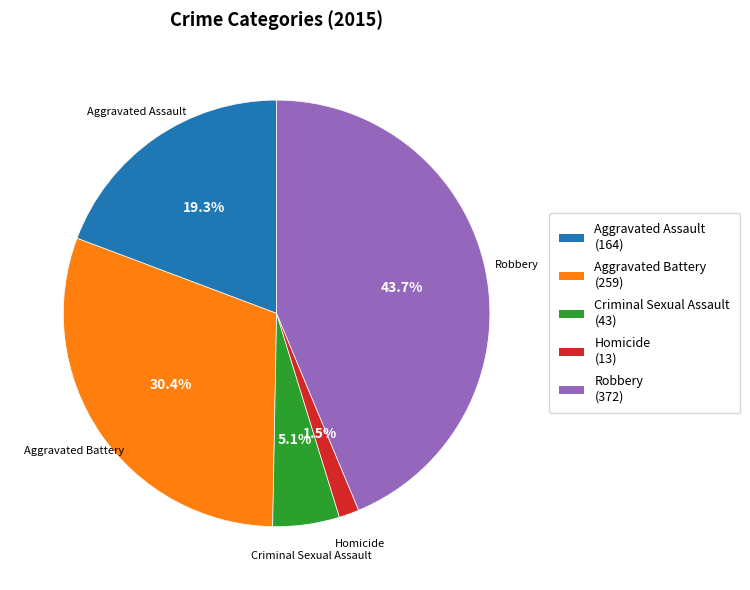

Count the number of slices in the pie.

5